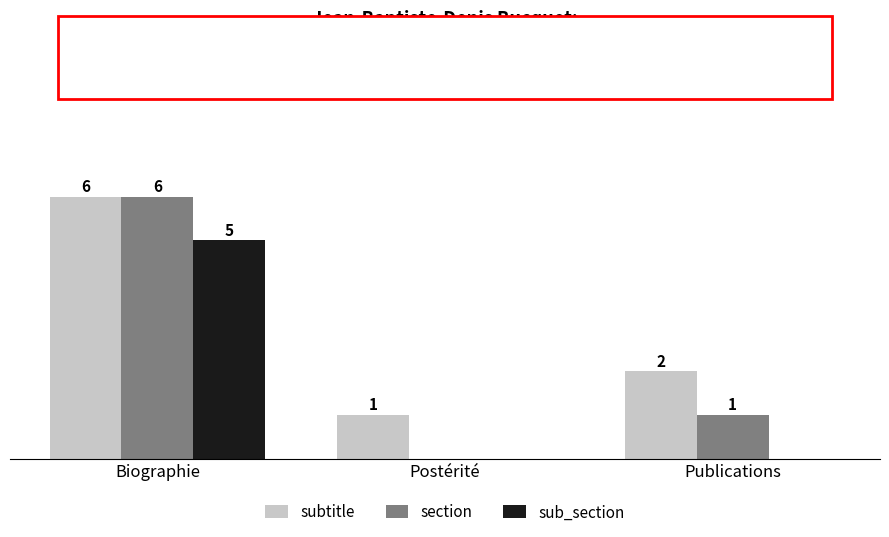

Which series has the largest total across all categories?

subtitle